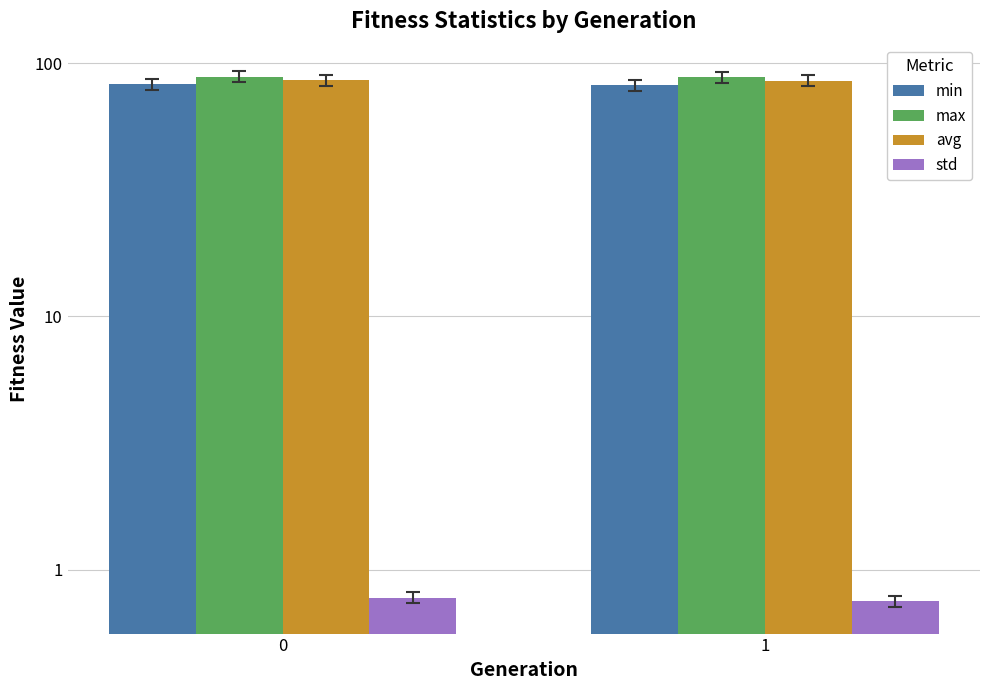

Which series has the largest range (max minus min)?

min